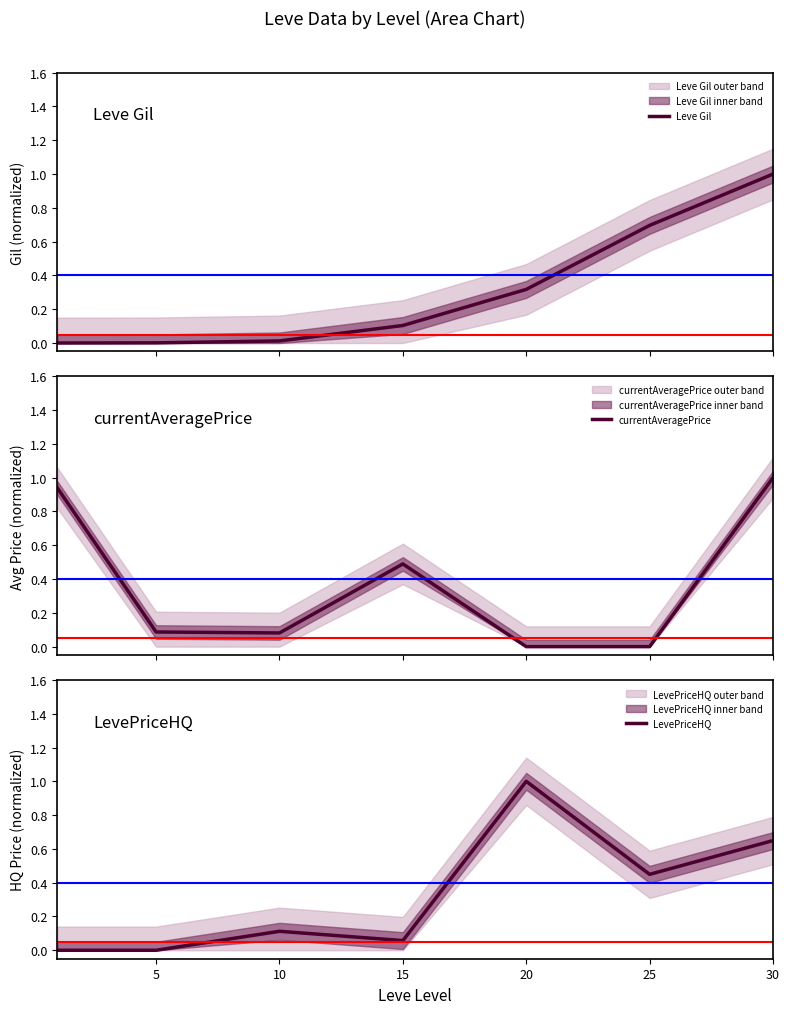

The value of Leve Gil at 15 is 0.1. True or false?

False